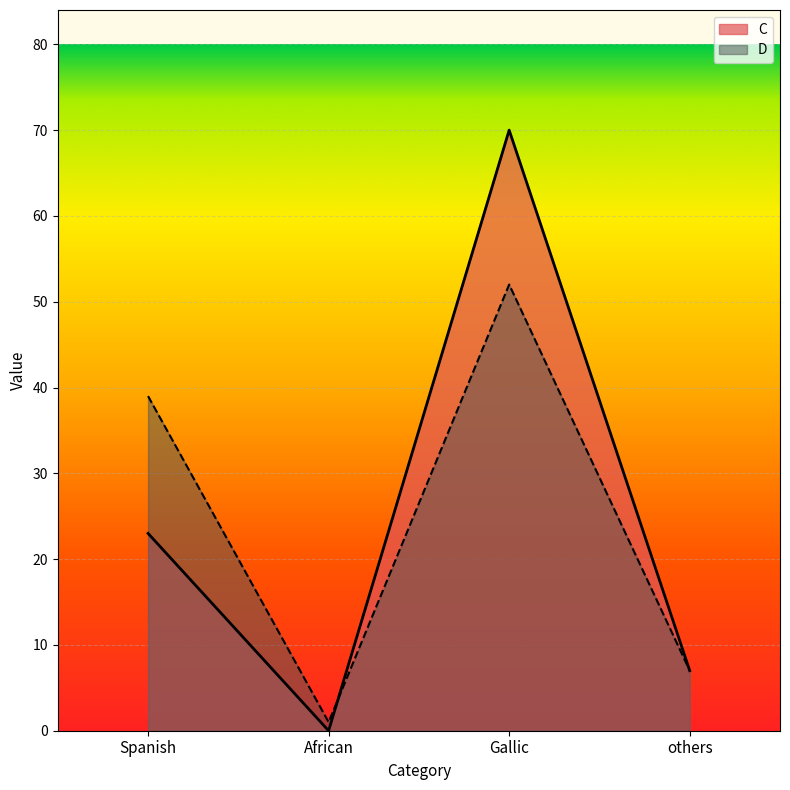

How many data points does each series have?

4